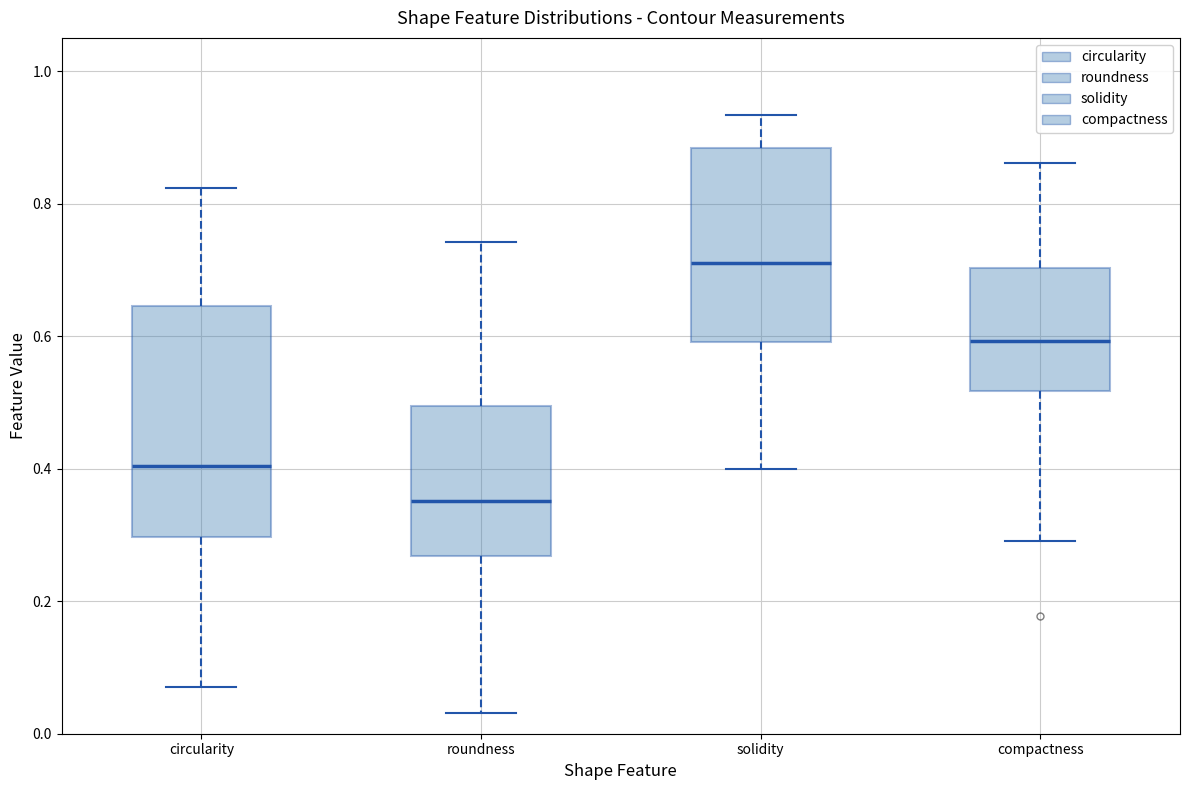

Reading left to right, transcribe this box plot: for each box, give where its median line is, the range the box spans, and where its two whiskers end, as read against the y-axis. The values are not printed on the chart, so give them approximately, as read against the axis.

circularity: median 0.40, box 0.30 to 0.64, whiskers 0.08 to 0.82
roundness: median 0.36, box 0.26 to 0.50, whiskers 0.04 to 0.74
solidity: median 0.72, box 0.60 to 0.88, whiskers 0.40 to 0.94
compactness: median 0.60, box 0.52 to 0.70, whiskers 0.30 to 0.86